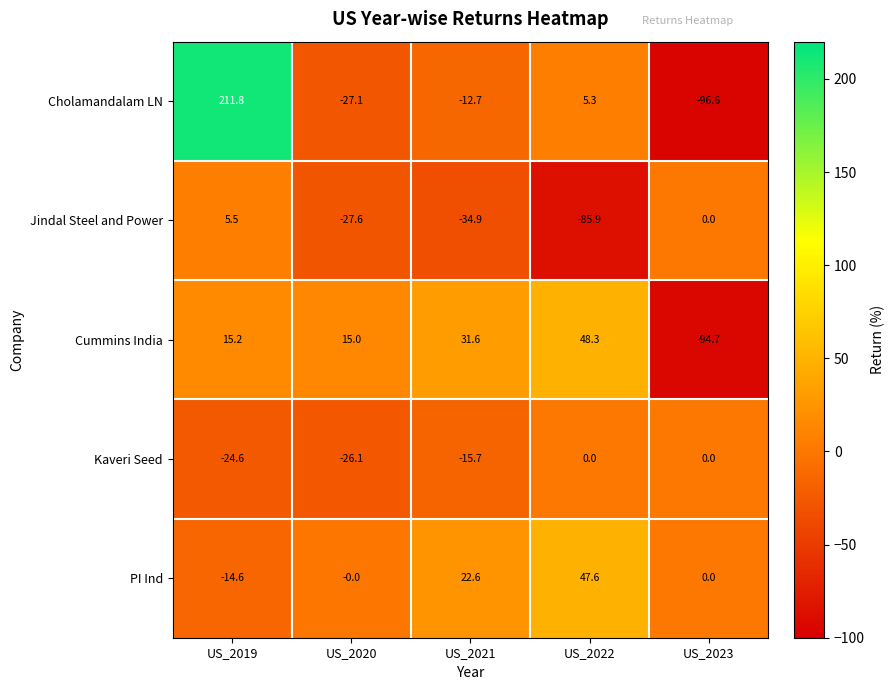

What is the total value across all series at US_2022?

15.3